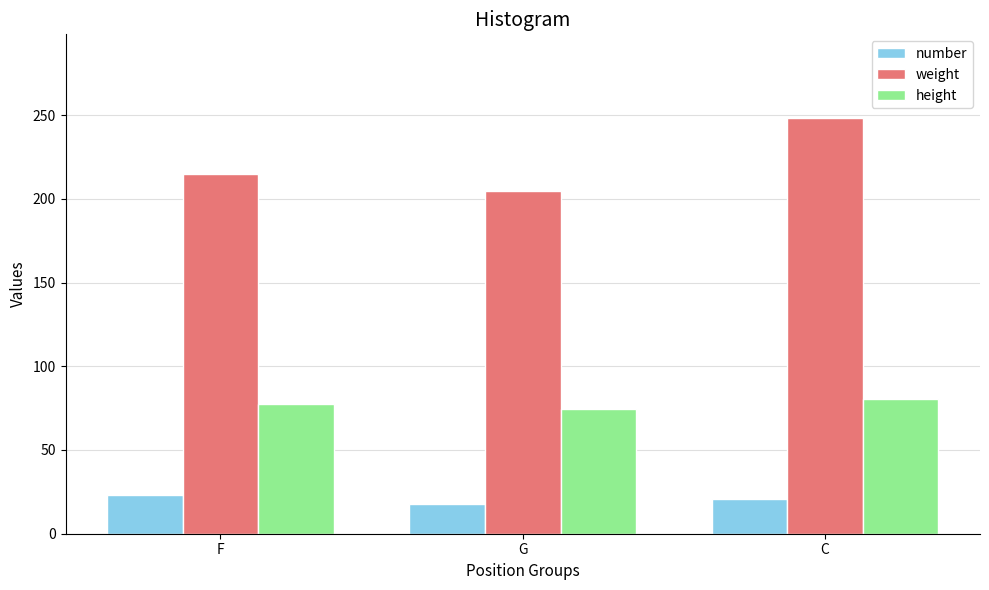

Reading left to right, transcribe all the data shown in this chart.

number: 23.0	17.7	21.0
weight: 214.8	204.7	248.5
height: 77.6	74.4	80.5